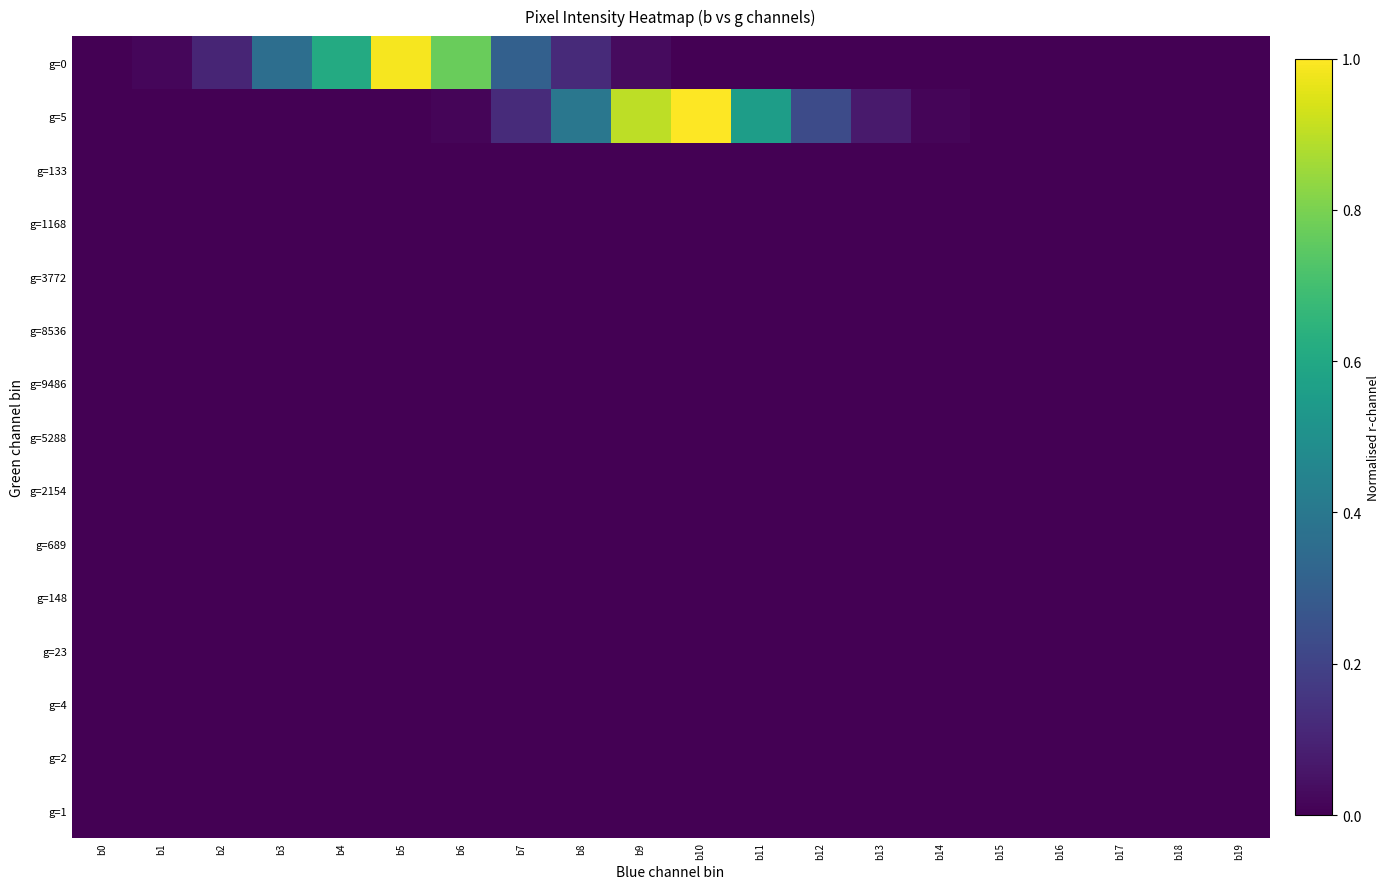

How many data points does each series have?

20